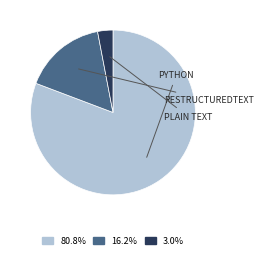

Is there any slice that represents more than half of the pie?

Yes